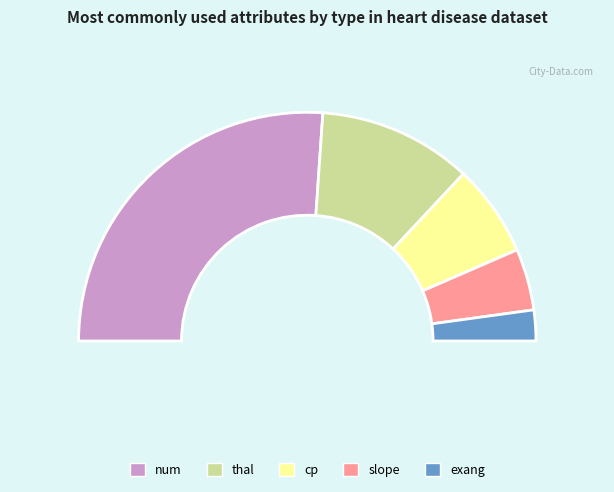

Which category has the smallest portion of the pie?

exang